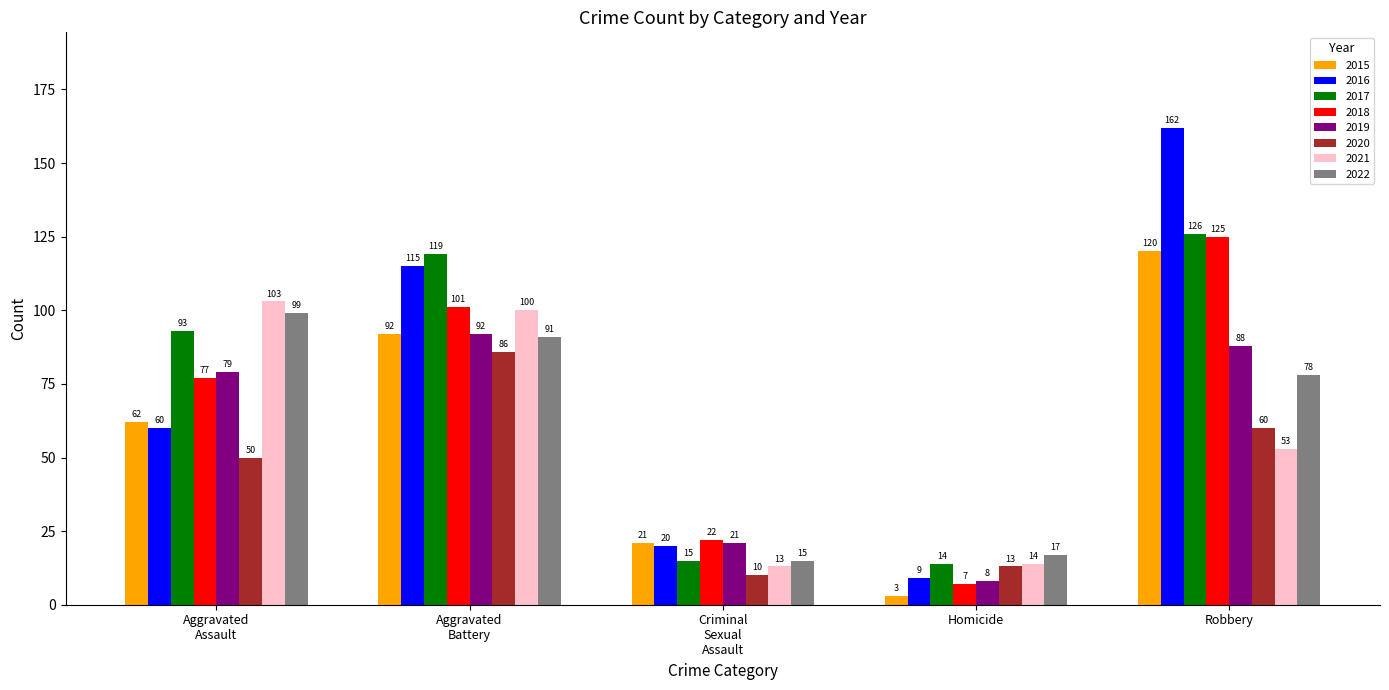

Rank the categories by 2016 value from lowest to highest.

Homicide, Criminal
Sexual
Assault, Aggravated
Assault, Aggravated
Battery, Robbery